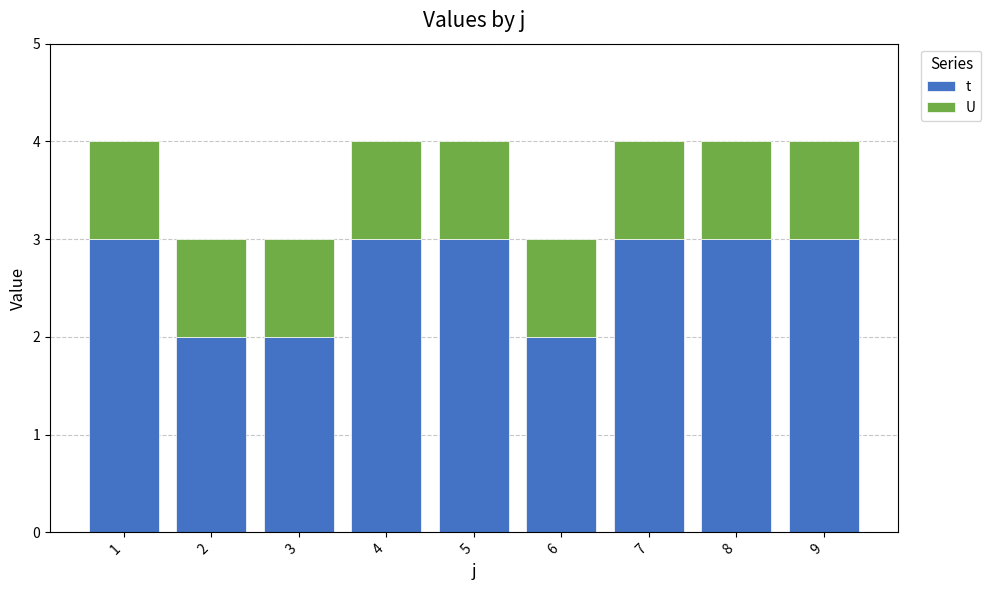

What is the maximum value for t?

3